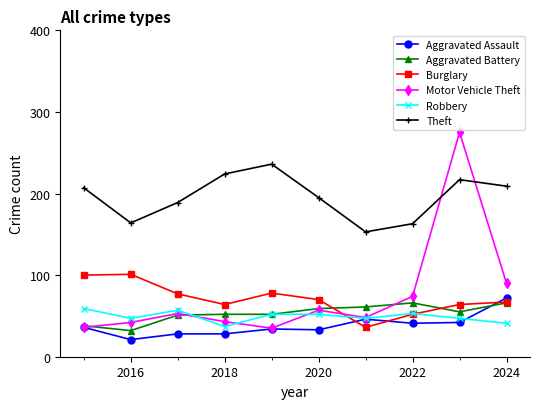

Which series has the largest total across all categories?

Theft